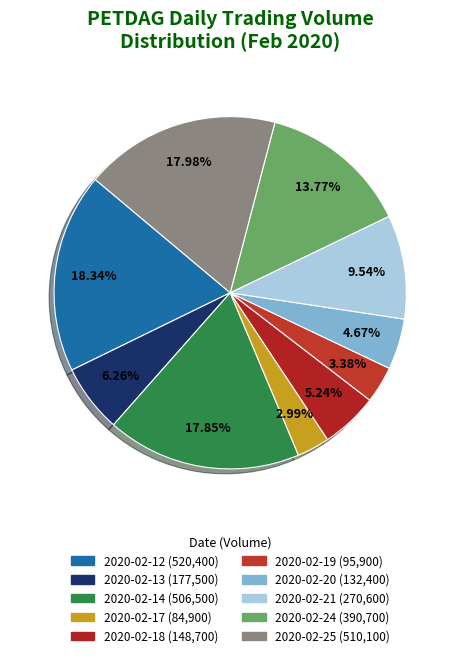

How many slices are in this pie chart?

10